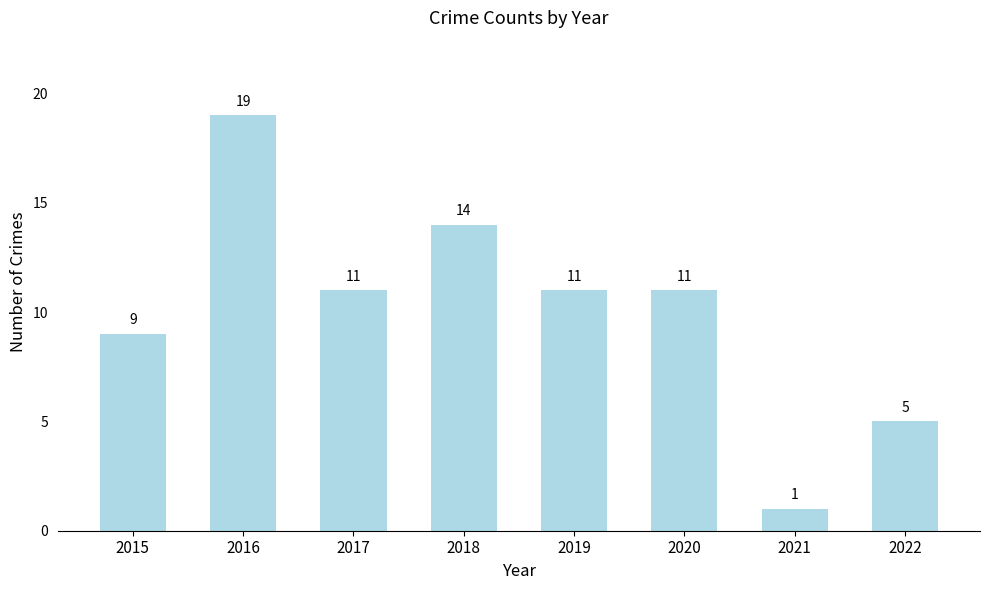

What is the difference between the maximum and second lowest values?

14